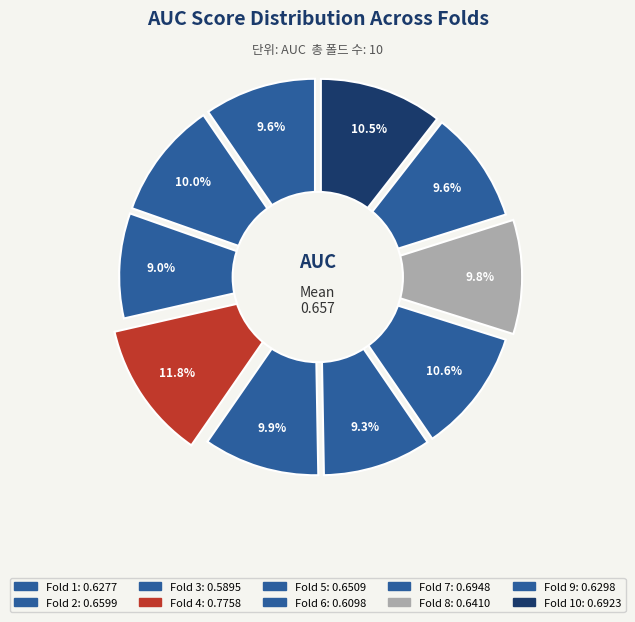

What percentage is the Fold 5 slice, to the nearest percent?

10%